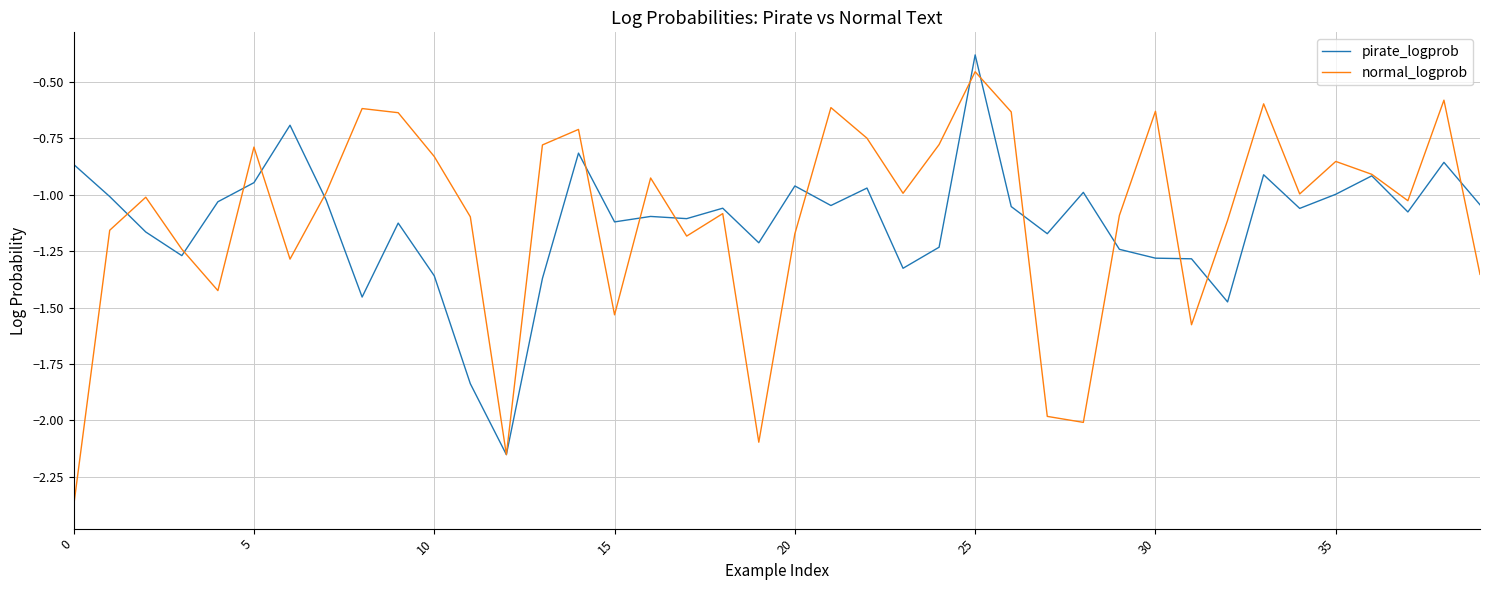

Is this an area chart (filled region under the line)?

No